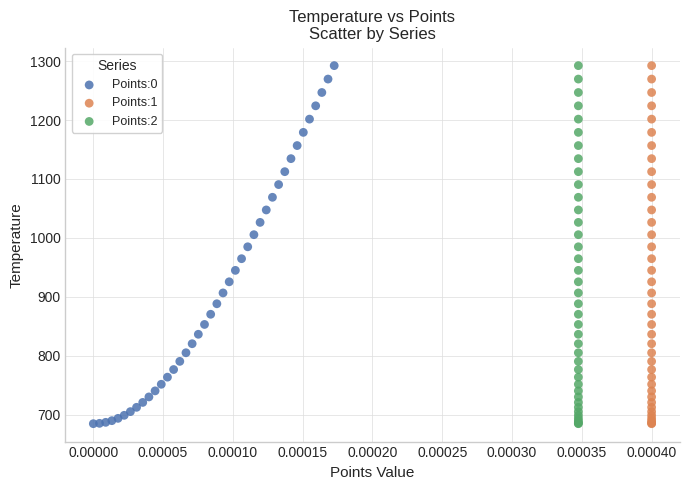

What are all the series names shown in the legend?

Points:0, Points:1, Points:2